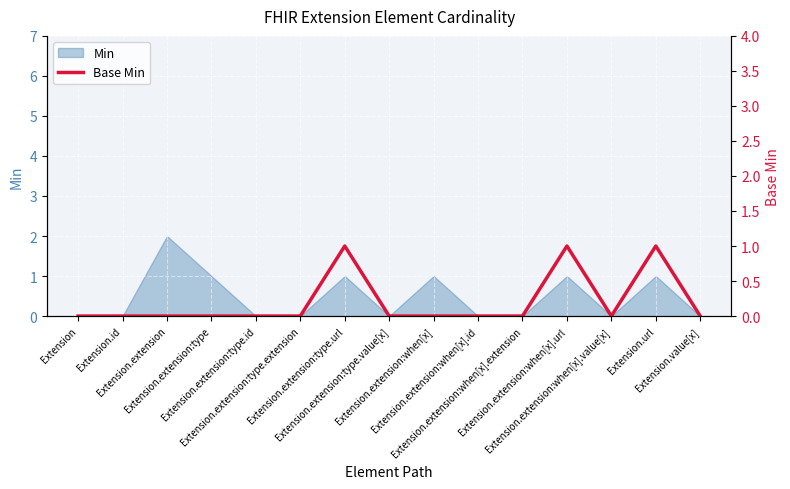

What position from the right is Extension.extension:when[x].extension?

5